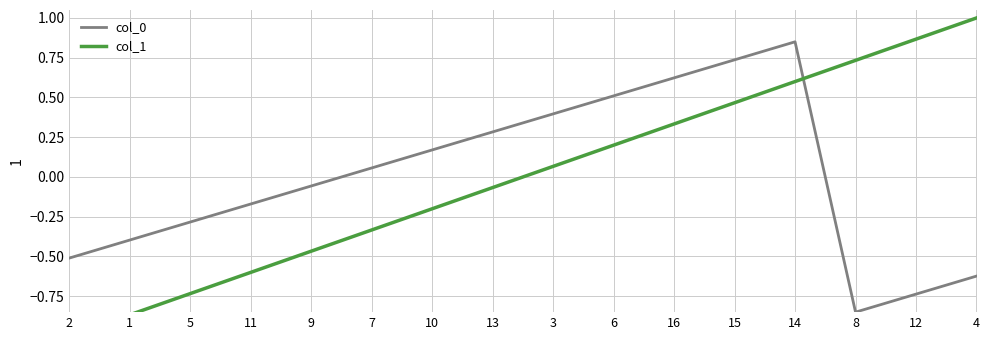

What is the maximum value shown in the chart?

1.0